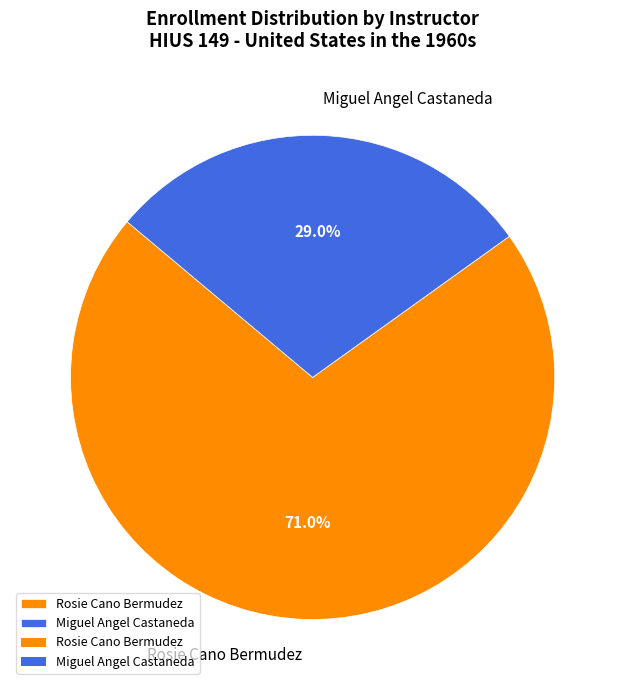

Is it true that Rosie Cano Bermudez is 79% of the pie?

False